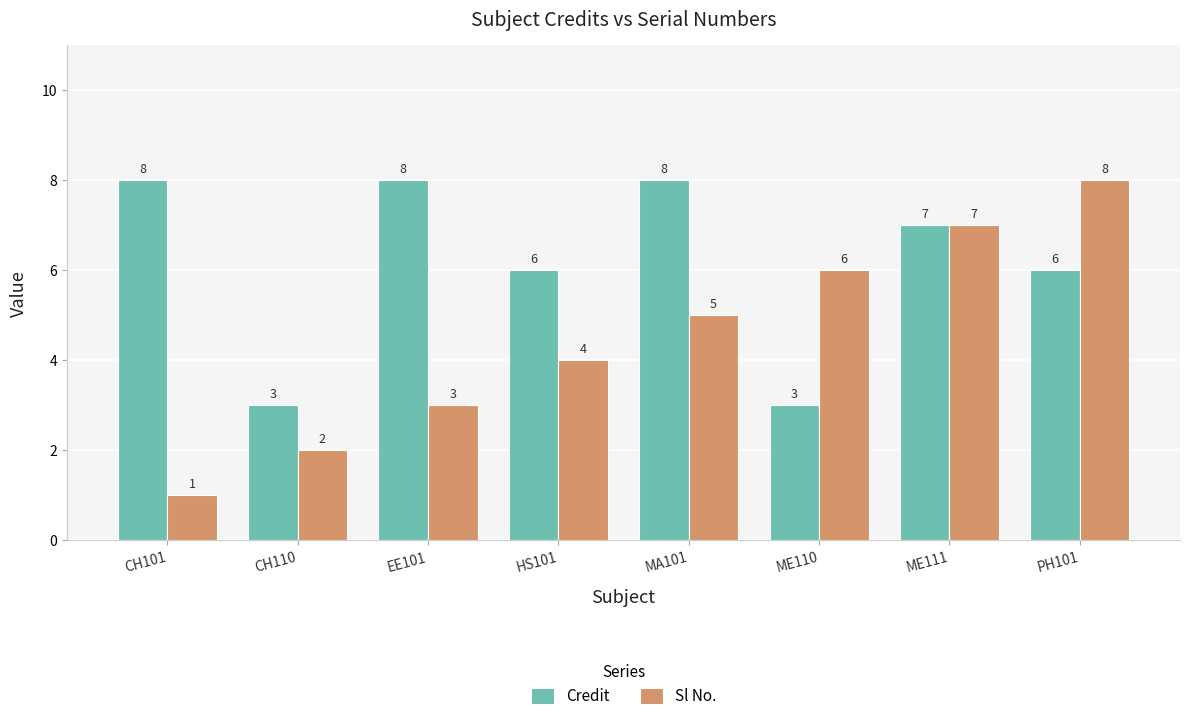

What is the label of the 2nd bar from the right?

ME111